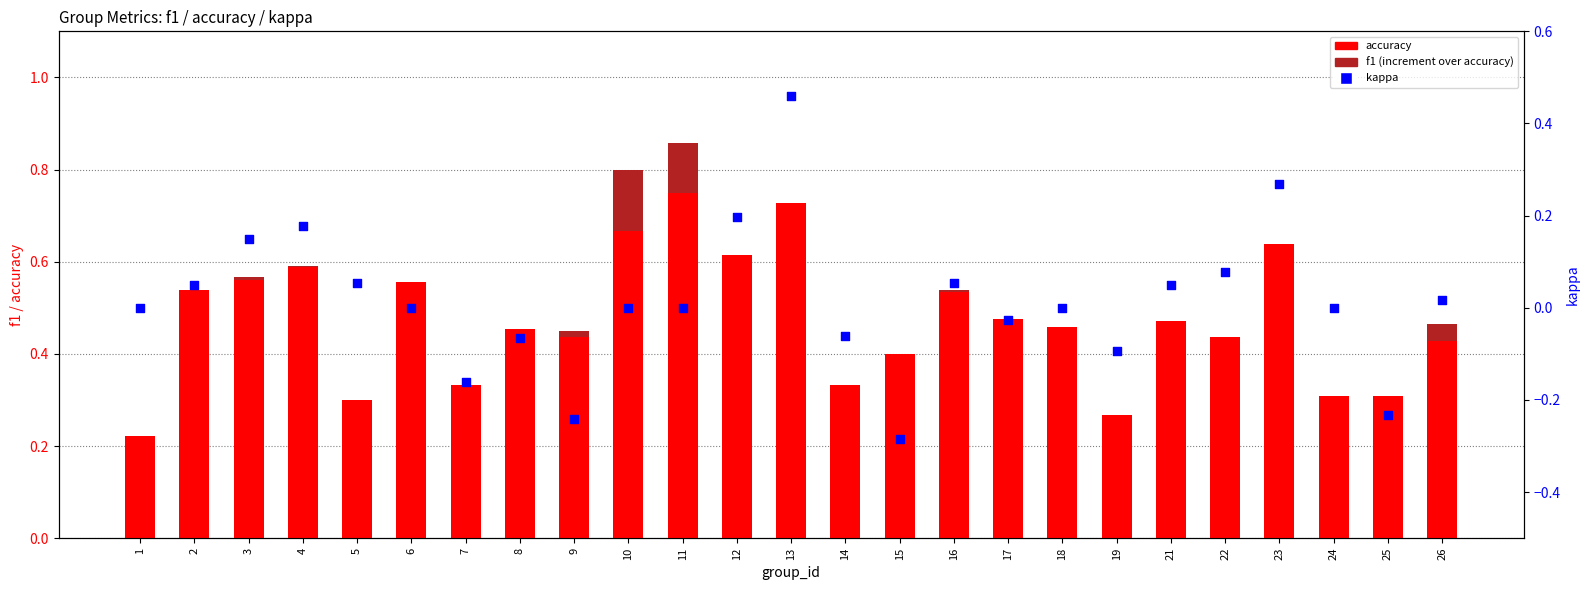

Which series contains the lowest Y value?

kappa